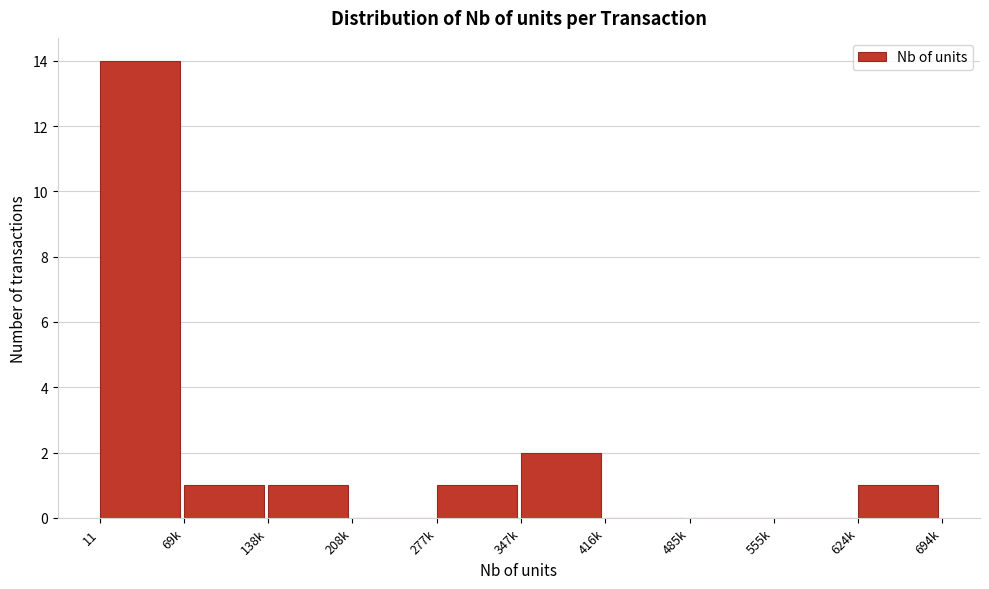

Reading left to right, what are all the values shown in this chart?

11=14	69k=1	138k=1	208k=0	277k=1	347k=2	416k=0	485k=0	555k=0	624k=1